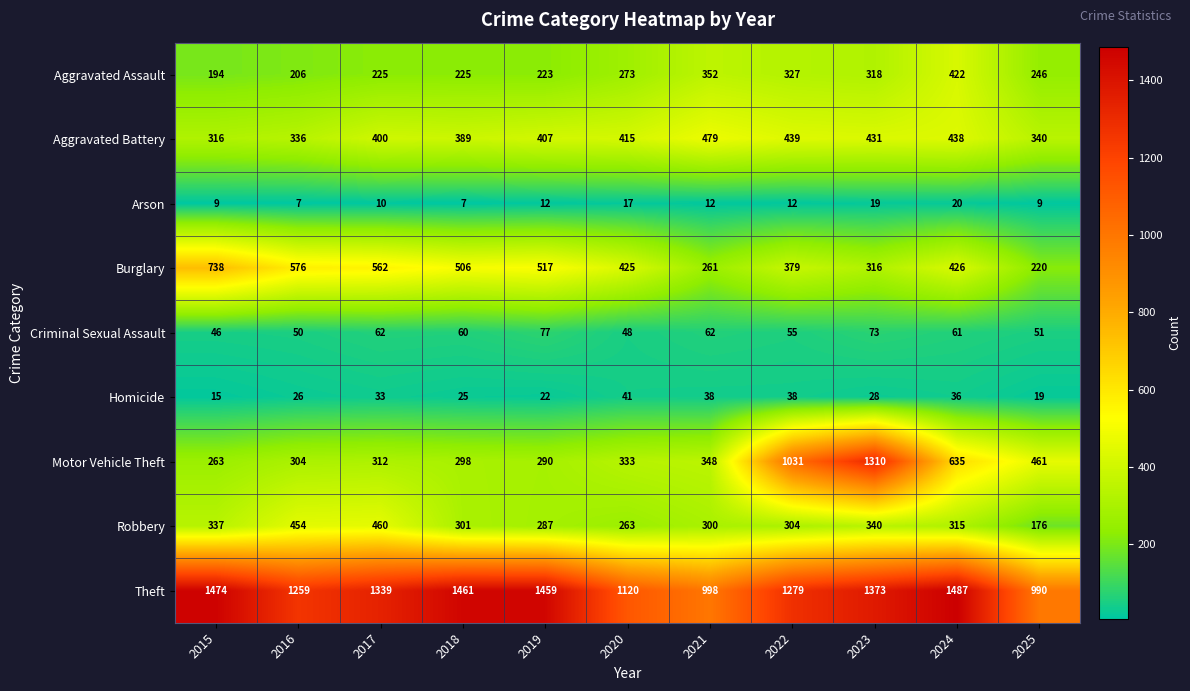

What is the difference between the highest and lowest values at 2021?

986